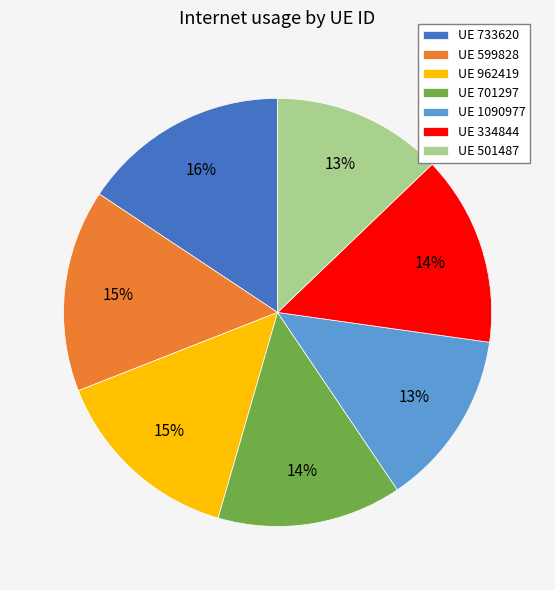

To the nearest percent, what is the average slice percentage?

14%